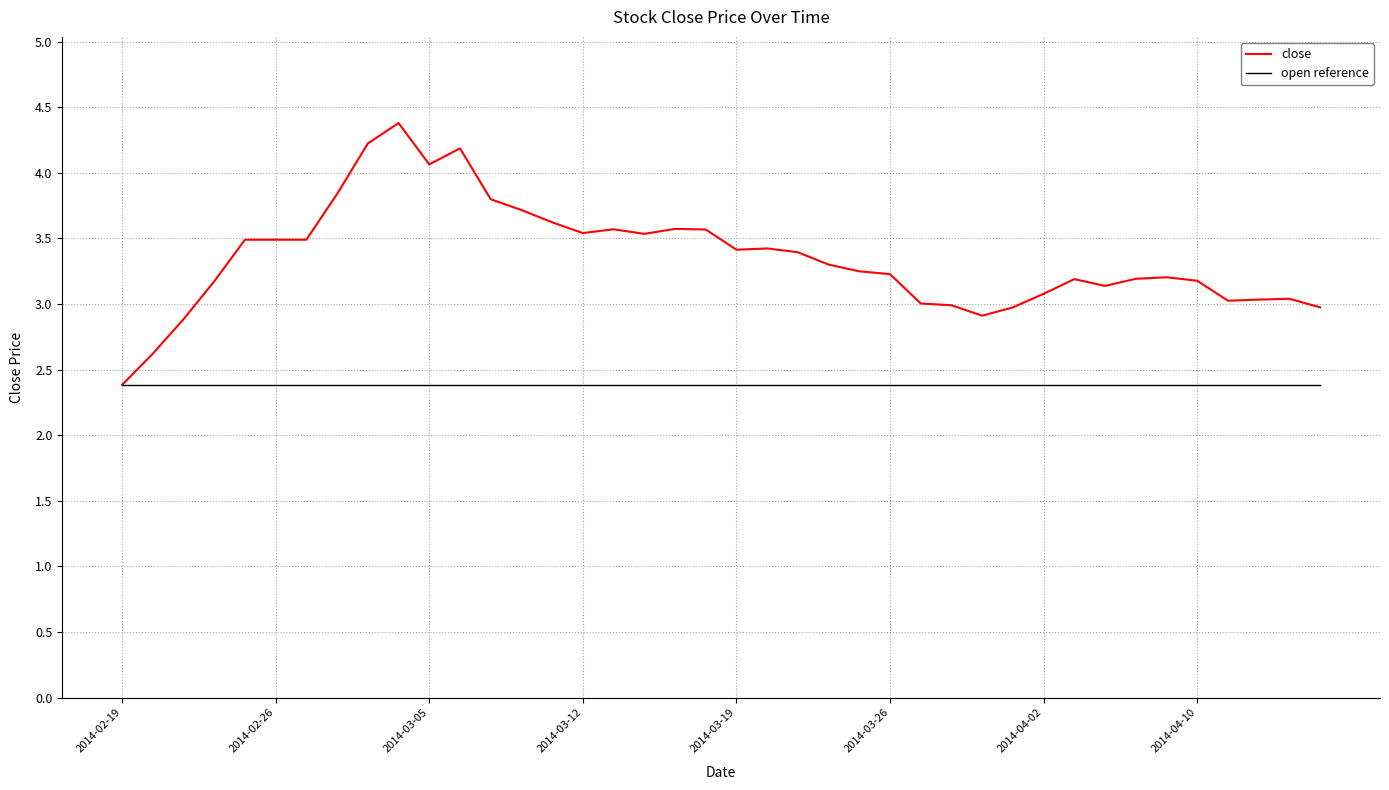

What is the lowest value of the close series?

2.4